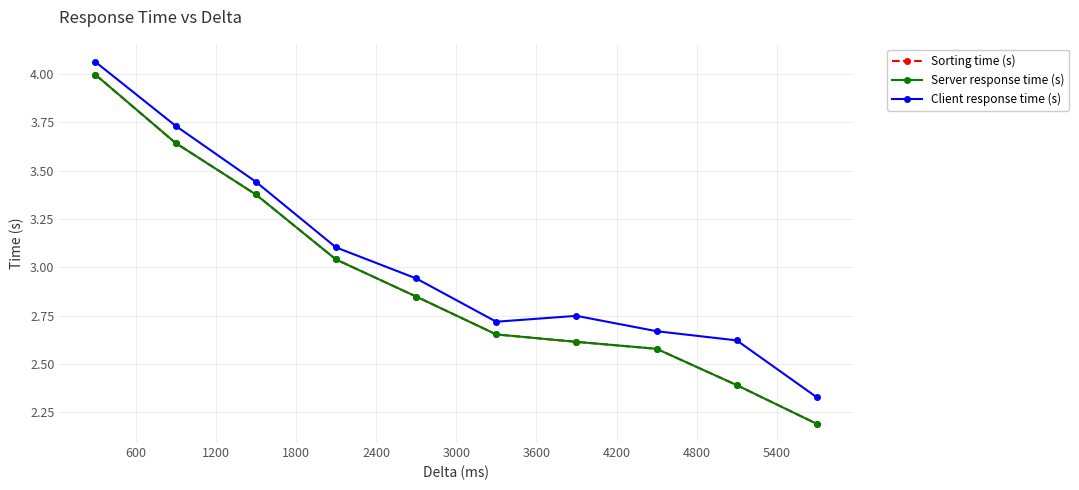

Which series has the largest range (max minus min)?

Server response time (s)